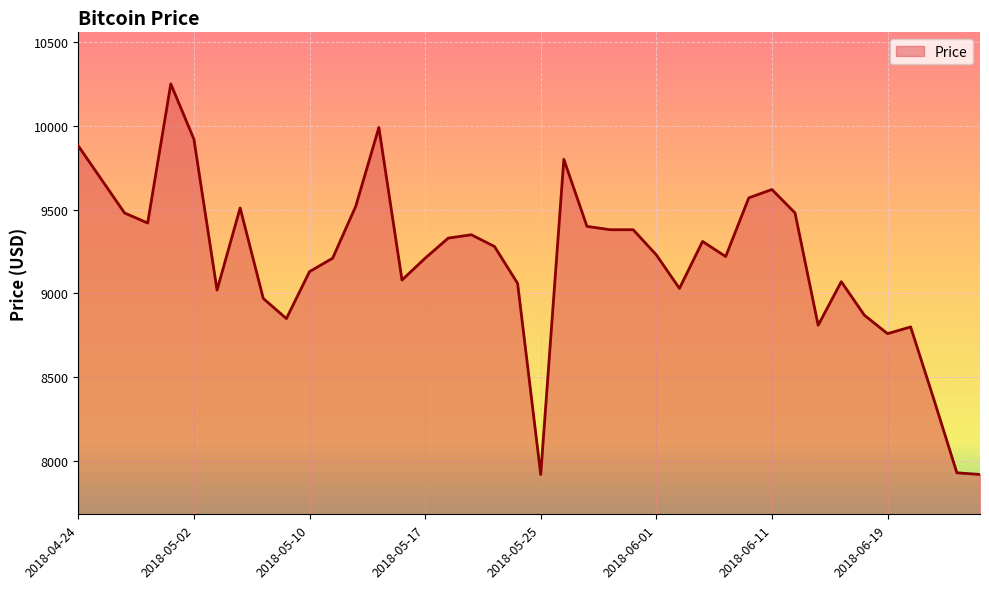

Count the number of categories in the chart.

40